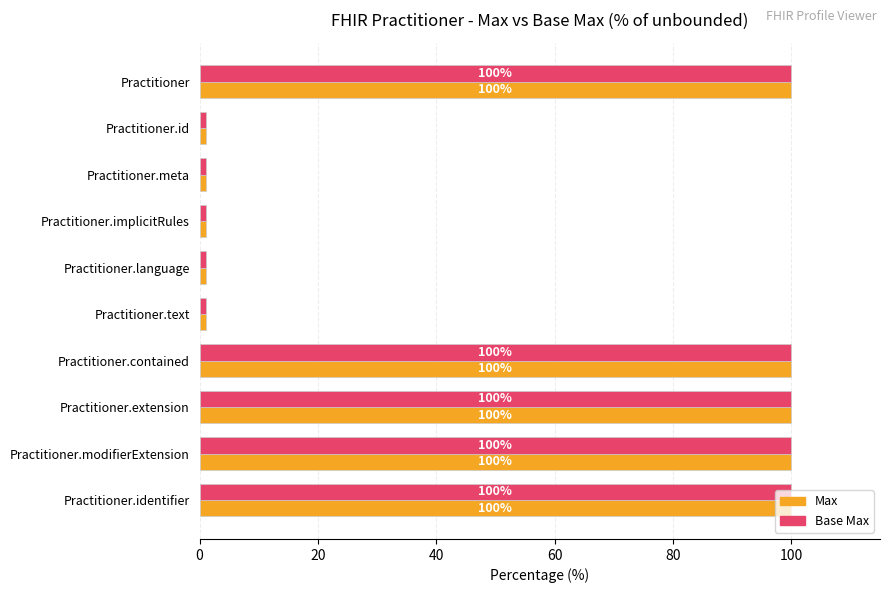

What is the maximum value for Max?

100.0